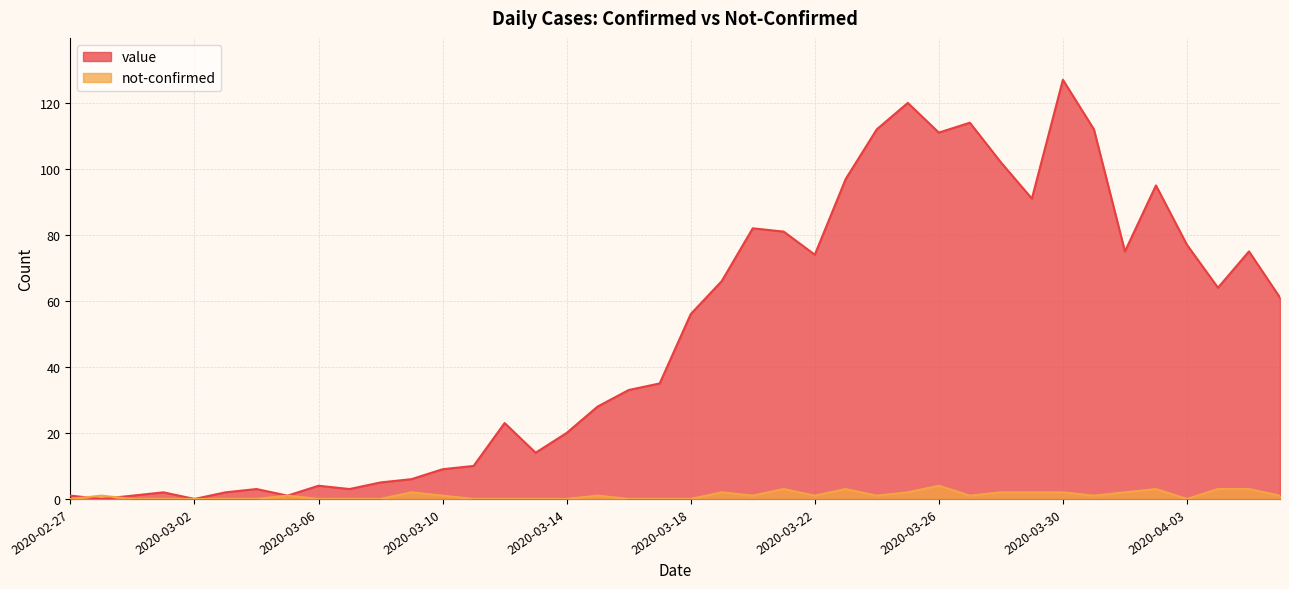

Read the value value at 2020-03-24.

112